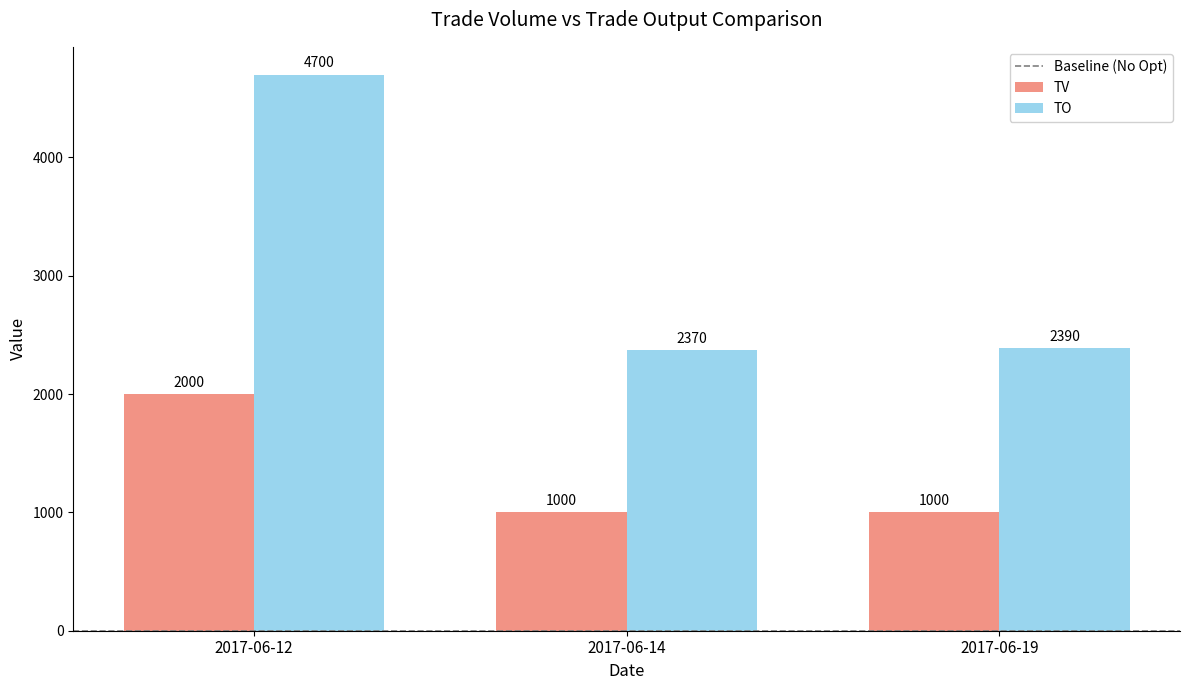

Rank the series at 2017-06-14 from lowest to highest value.

TV, TO